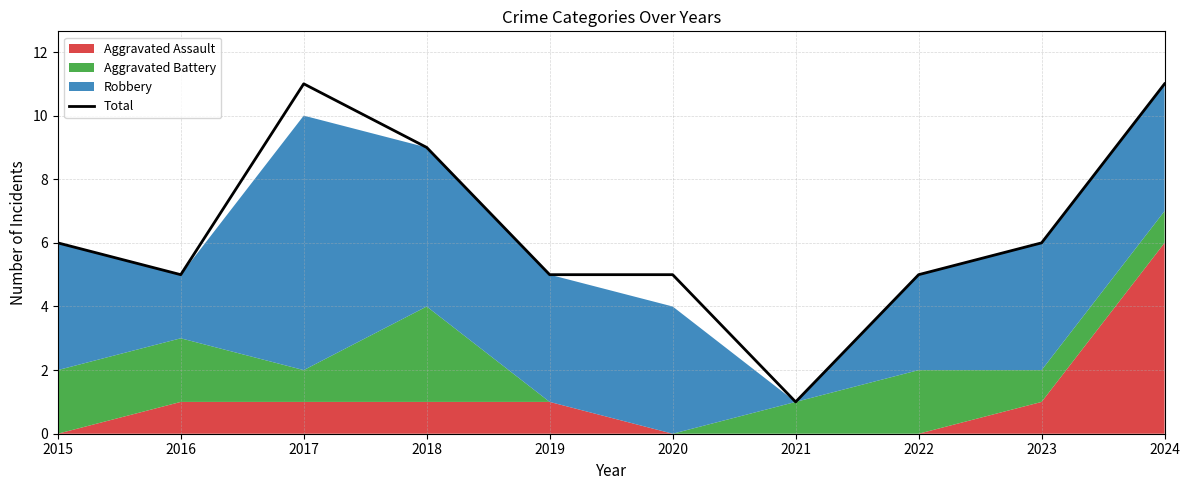

Reading right to left, extract all data points from this chart.

11	6	5	1	5	5	9	11	5	6